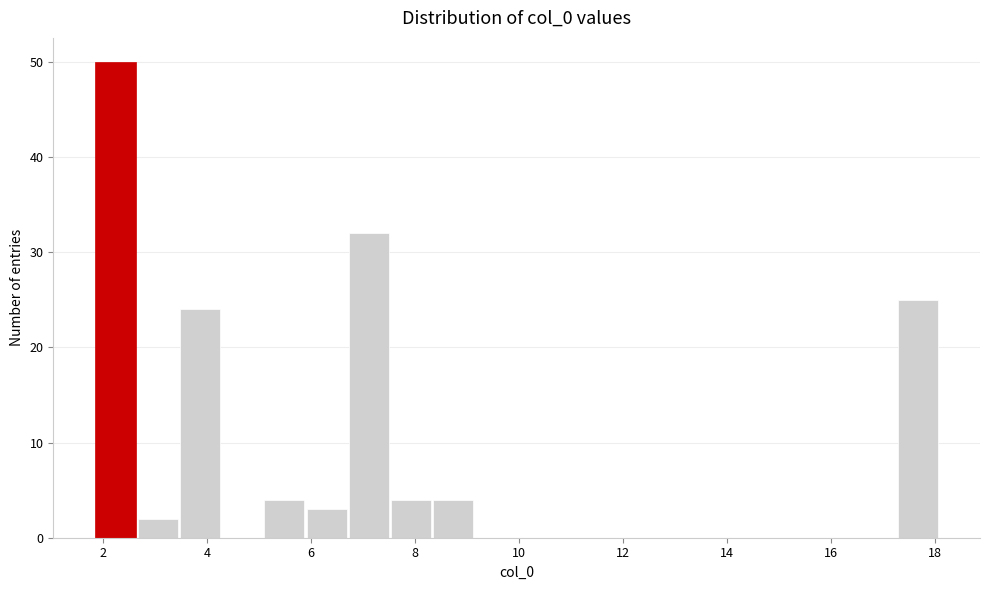

Reading left to right, transcribe this chart: for each bar, give the range it covers on the x-axis and its height. Neither the bar edges nor the heights are printed on the chart, so give them approximately, as read against the axes.

1.8 to 2.6: 50
2.6 to 3.4: 2
3.4 to 4.2: 24
4.2 to 5.0: 0
5.0 to 5.8: 4
5.8 to 6.8: 3
6.8 to 7.6: 32
7.6 to 8.4: 4
8.4 to 9.2: 4
9.2 to 10.0: 0
10.0 to 10.8: 0
10.8 to 11.6: 0
11.6 to 12.4: 0
12.4 to 13.2: 0
13.2 to 14.0: 0
14.0 to 14.8: 0
14.8 to 15.6: 0
15.6 to 16.4: 0
16.4 to 17.2: 0
17.2 to 18.0: 25